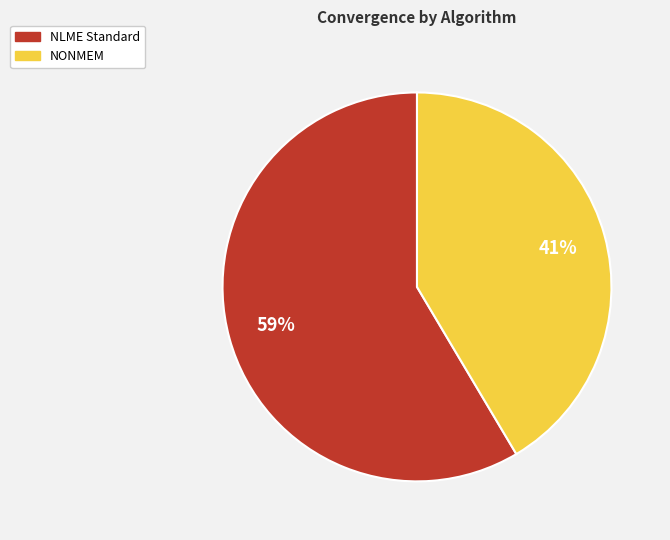

What percentage is the NONMEM slice, to the nearest percent?

41%